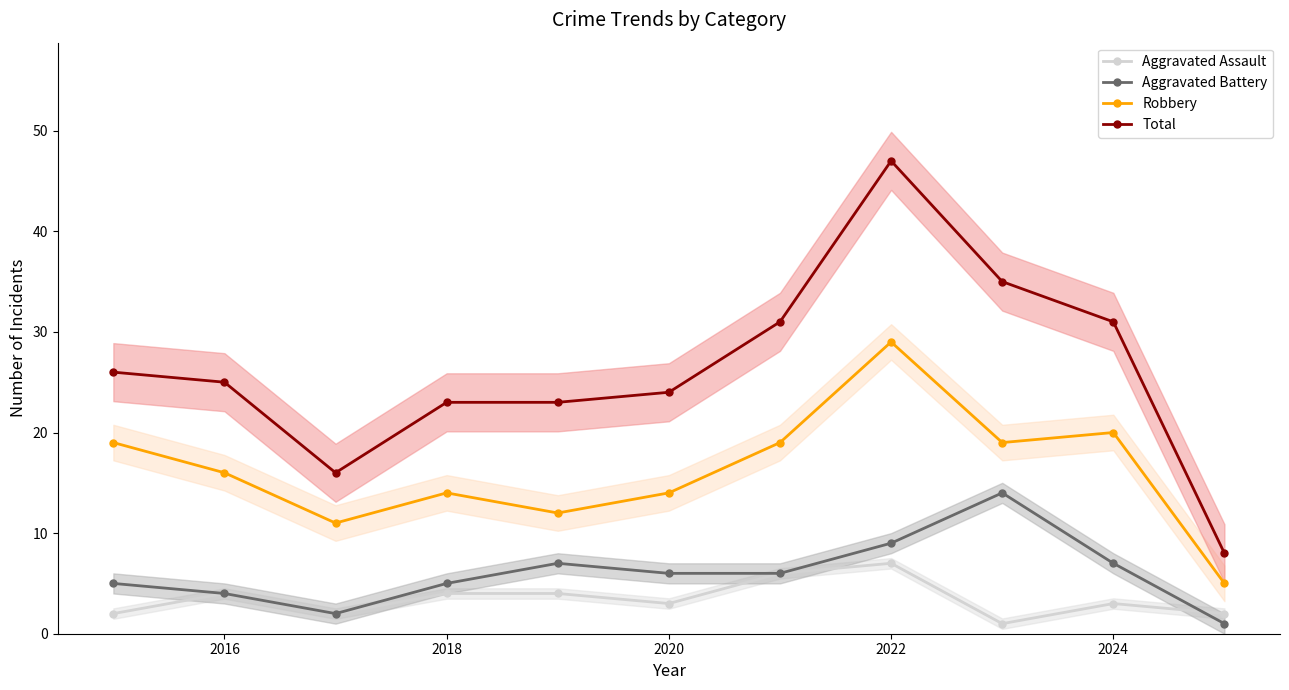

What is the maximum value for Aggravated Assault?

7